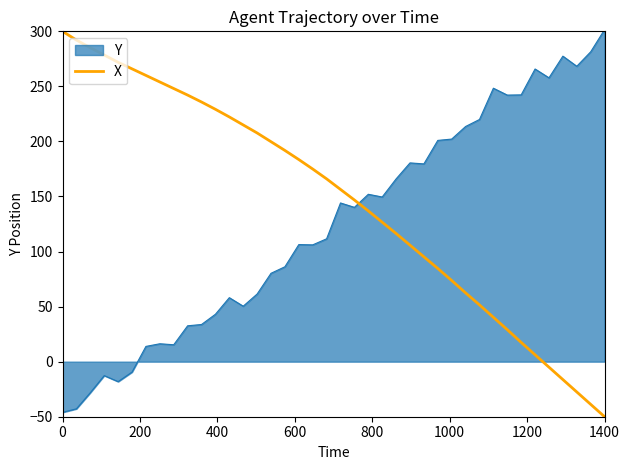

What is the maximum value shown in the chart?

301.6